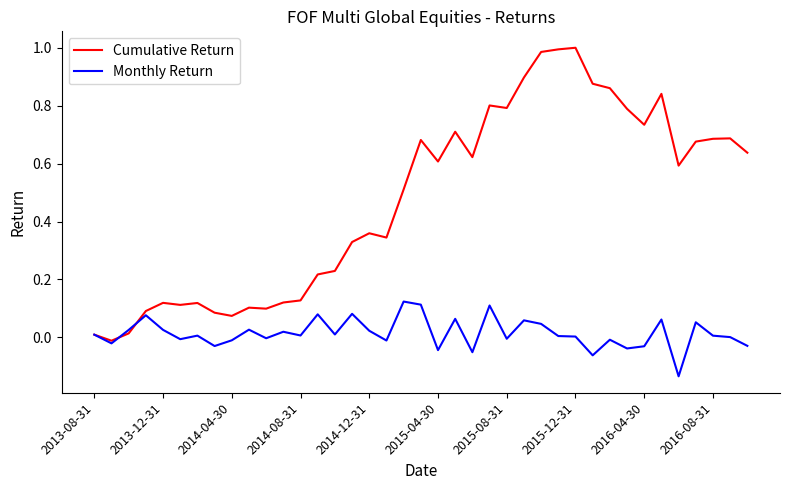

True or false: Monthly Return has more than 0 interior local peaks.

True